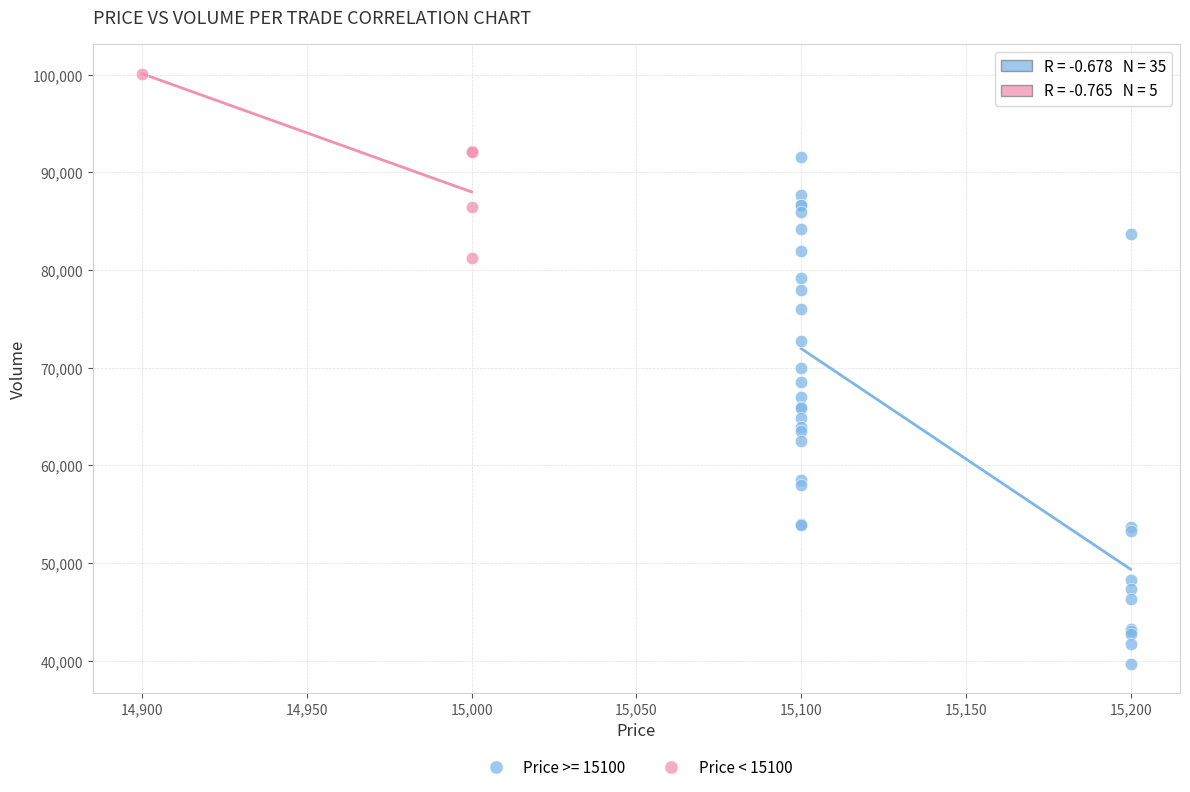

Which series contains the lowest Y value?

Price >= 15100